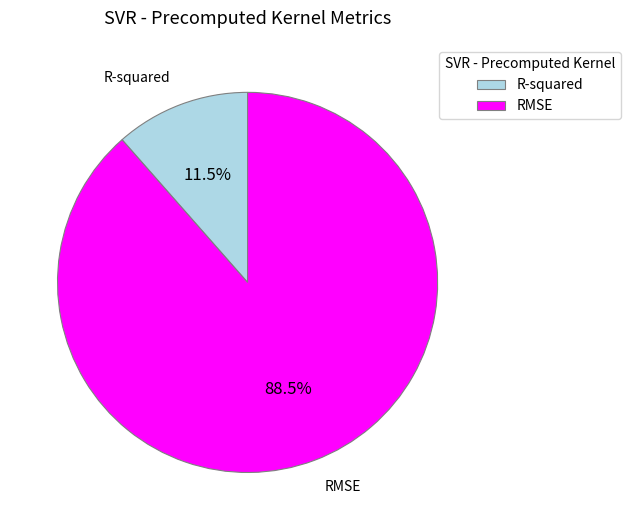

How much of the chart is everything except R-squared?

88.5%